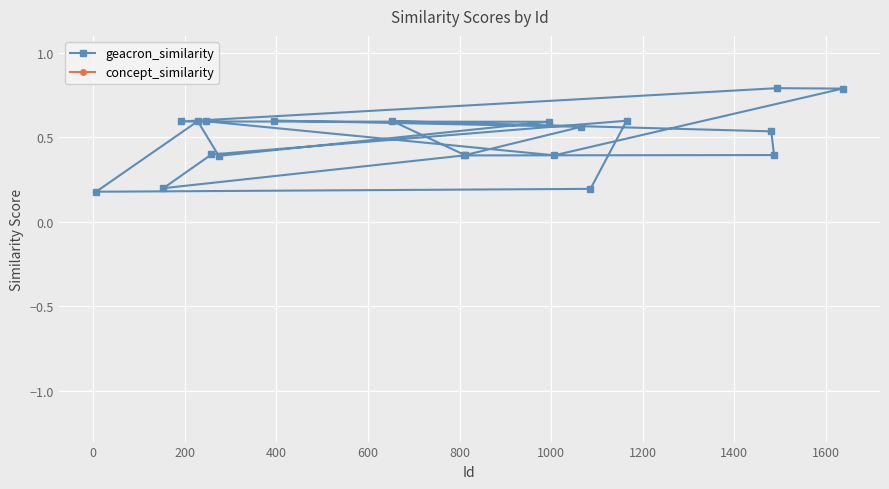

How many geacron_similarity values are between 0 and 1?

20